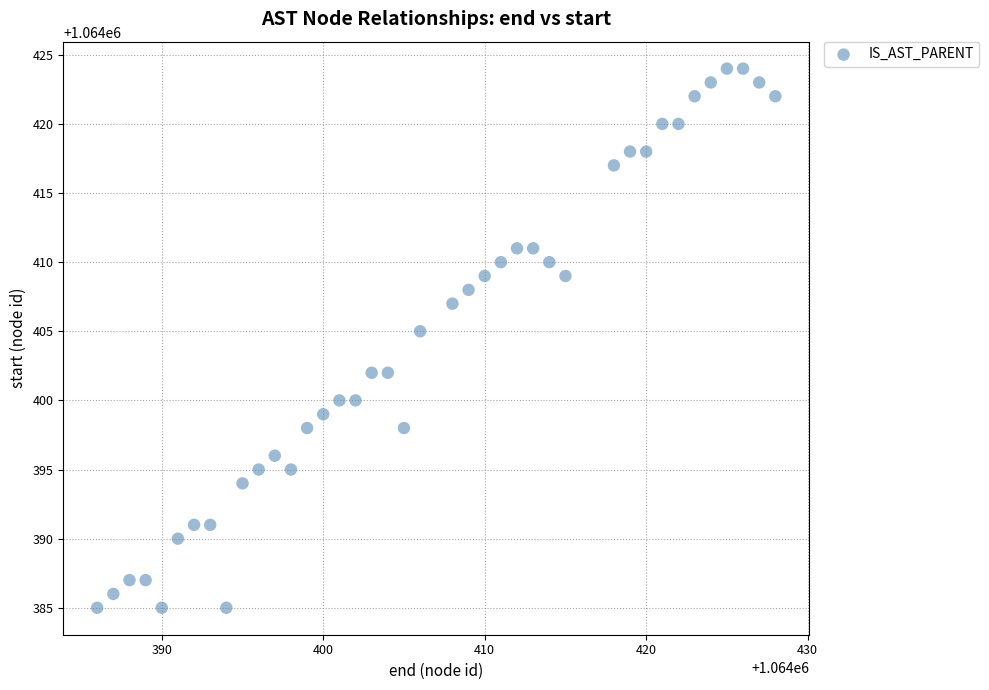

What is the range of Y values (max minus min)?

39